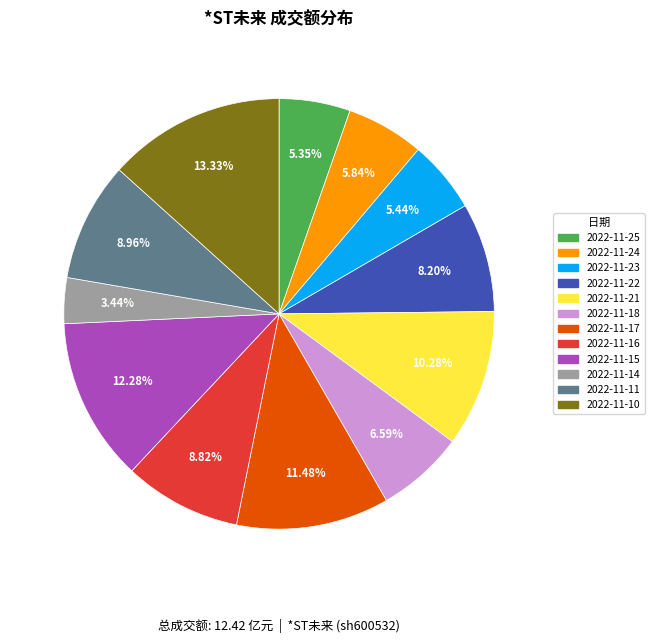

Between 2022-11-17 and 2022-11-15, which is larger?

2022-11-15